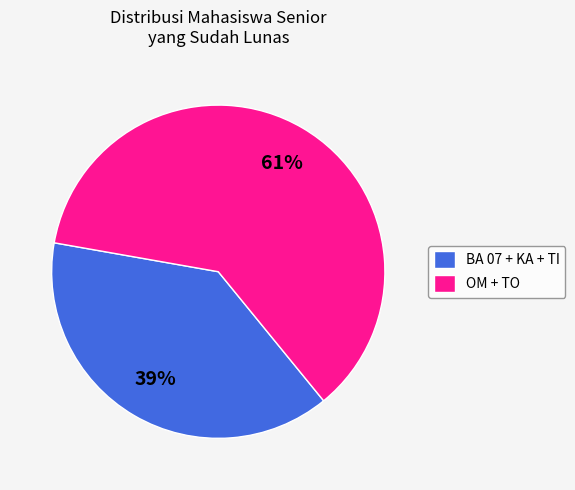

What percentage is the OM + TO slice, to the nearest percent?

61%